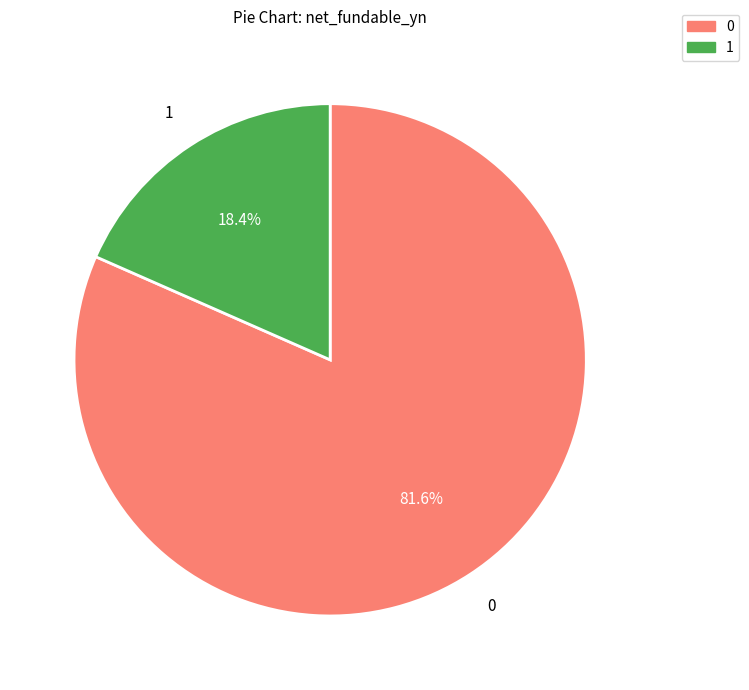

Does any single category account for the majority?

Yes